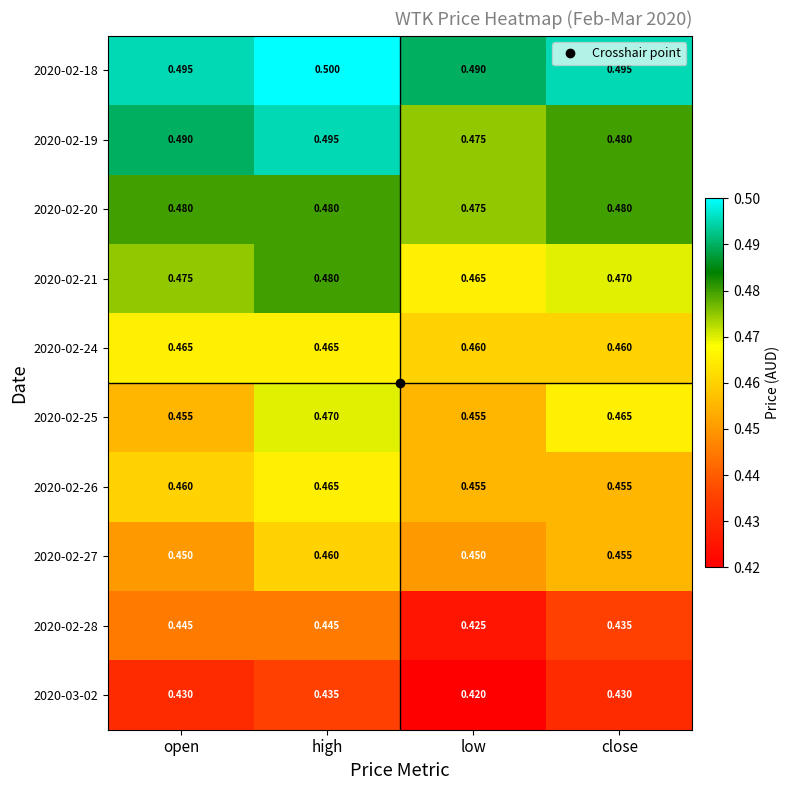

Where is 2020-02-18 nearest to the value 0?

low